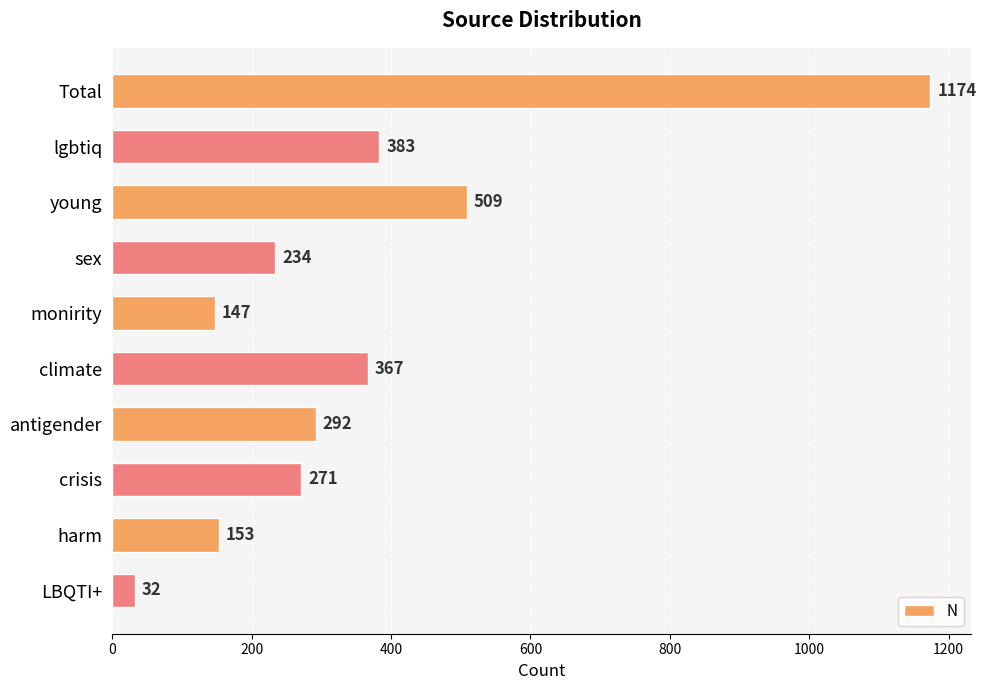

Reading top to bottom, list all the values displayed in this chart.

1174	383	509	234	147	367	292	271	153	32